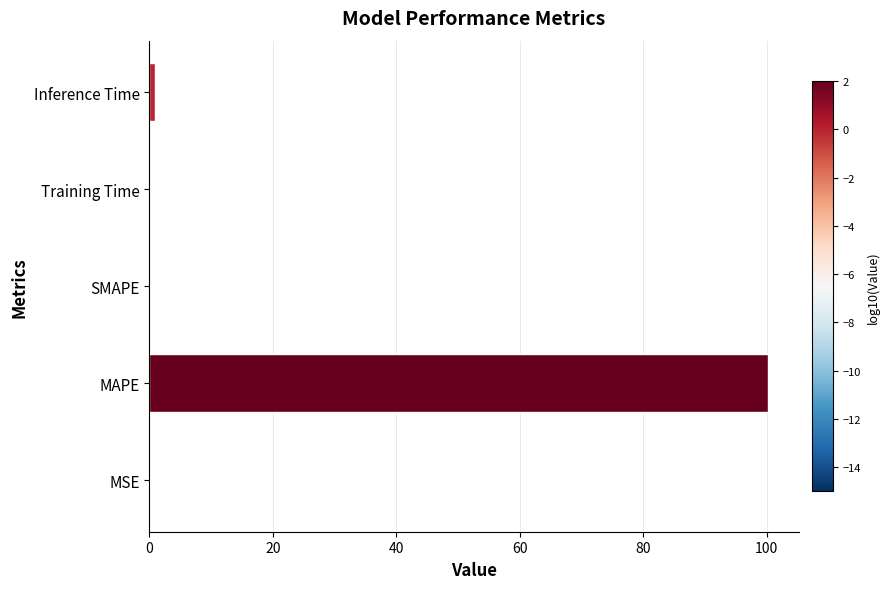

What is the approximate value at MAPE?

100.2